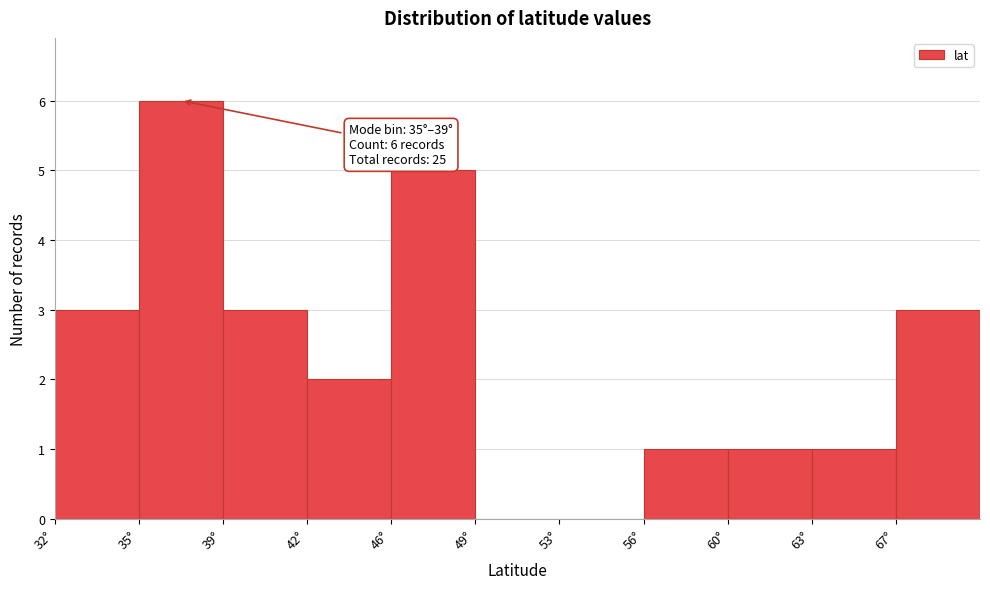

Over which range of the x-axis is the bar tallest?

35.0 to 38.5